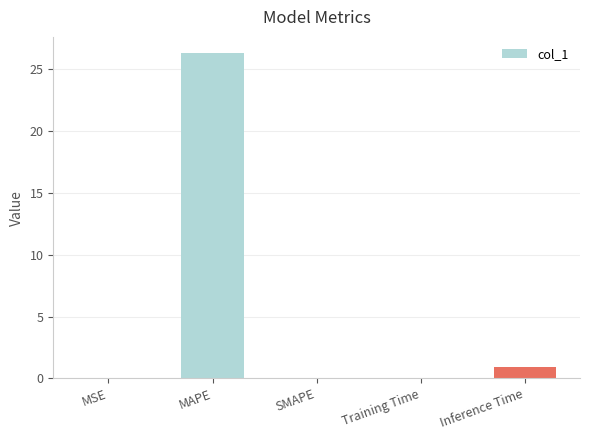

Are the bars horizontal?

No